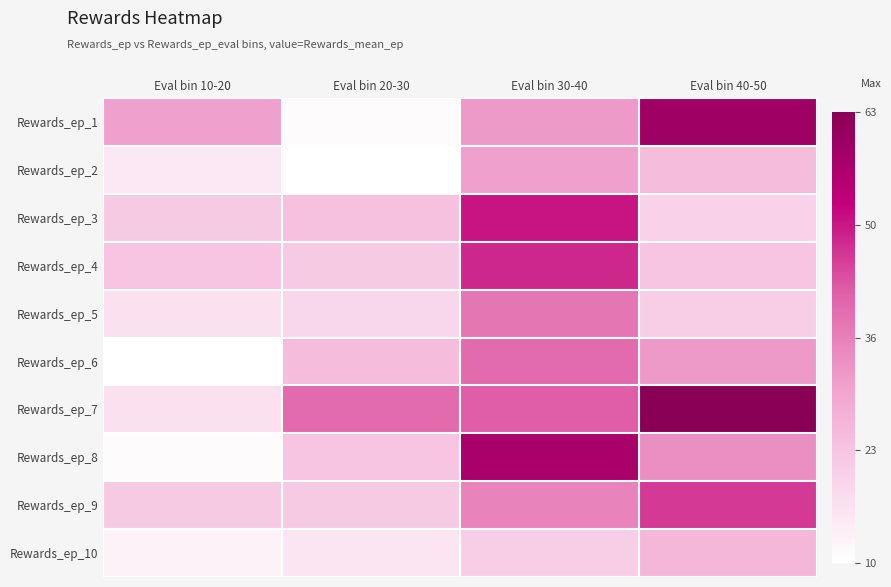

Rank the series at Eval bin 40-50 from highest to lowest value.

Rewards_ep_7, Rewards_ep_1, Rewards_ep_9, Rewards_ep_8, Rewards_ep_6, Rewards_ep_10, Rewards_ep_2, Rewards_ep_4, Rewards_ep_5, Rewards_ep_3